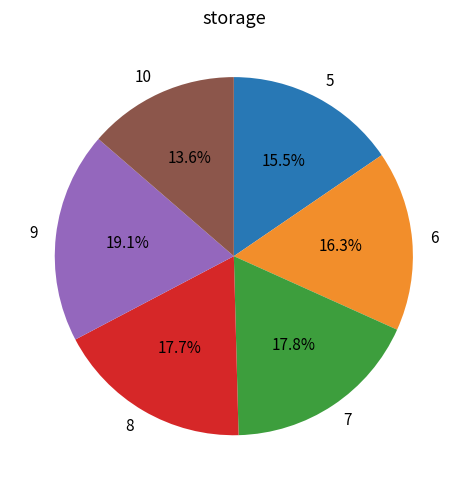

Count the number of slices in the pie.

6